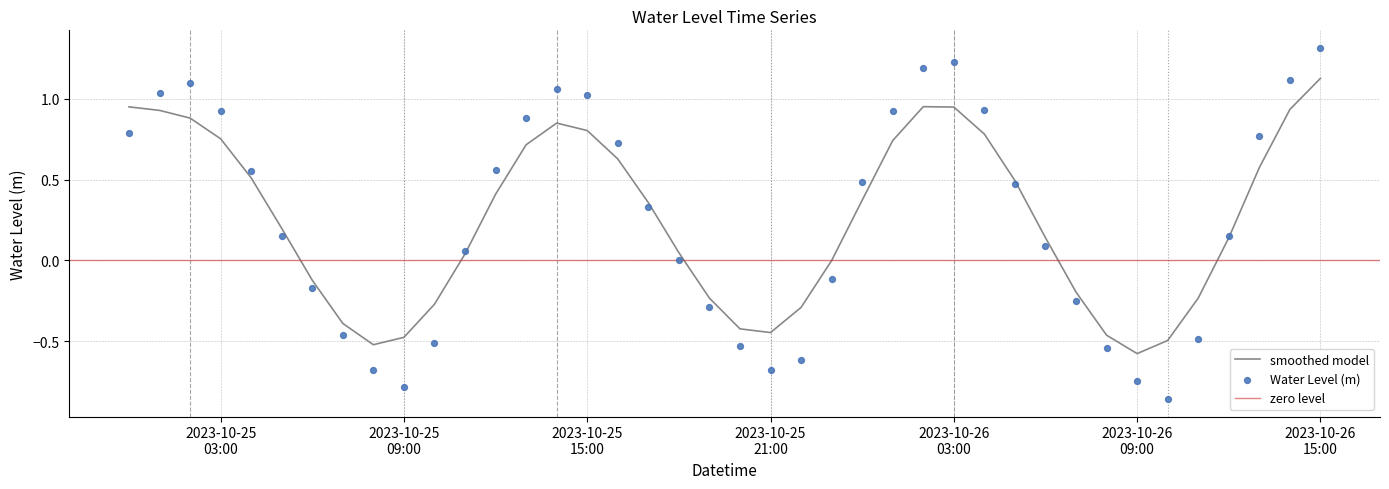

What is the change in value from 2023-10-25 00:00:00 to 2023-10-26 01:00:00?

+0.1